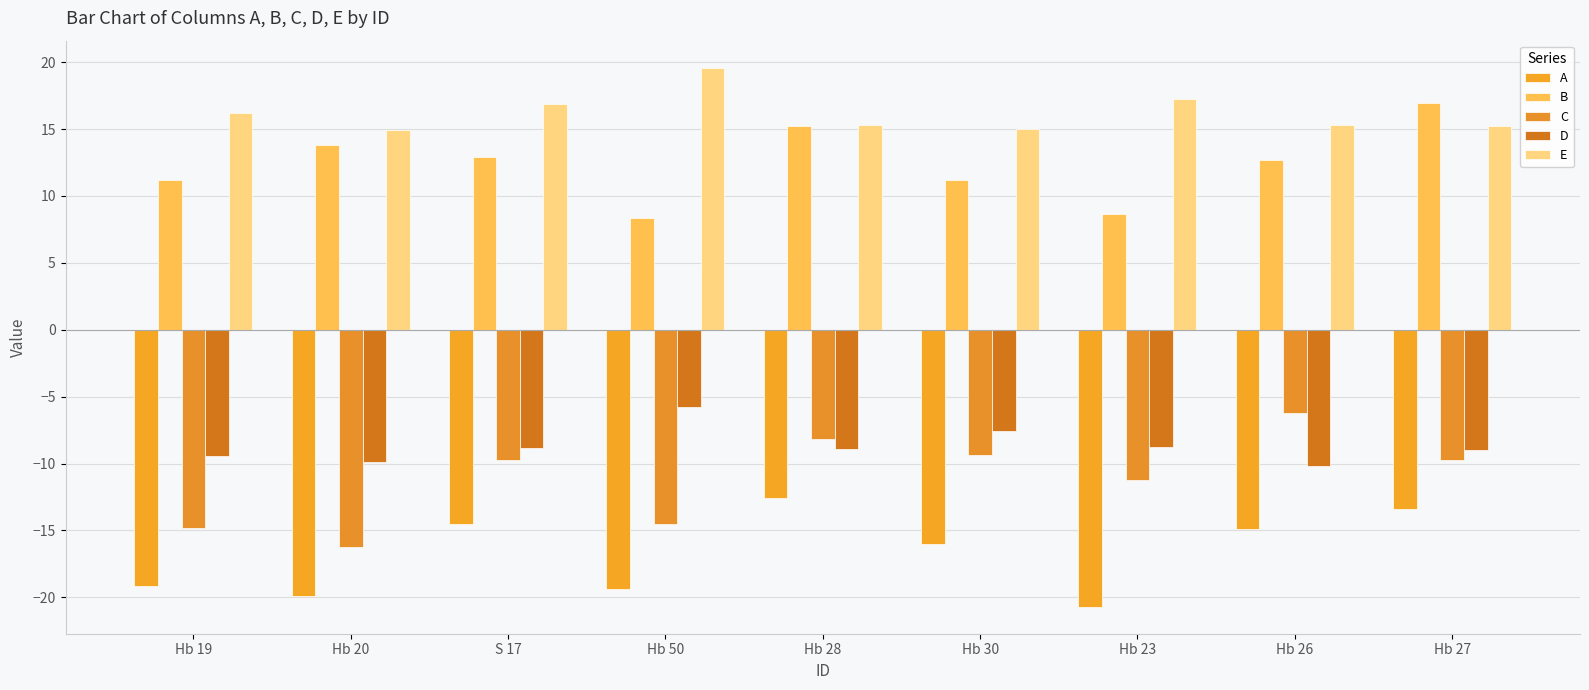

How many bars are there in each group?

5